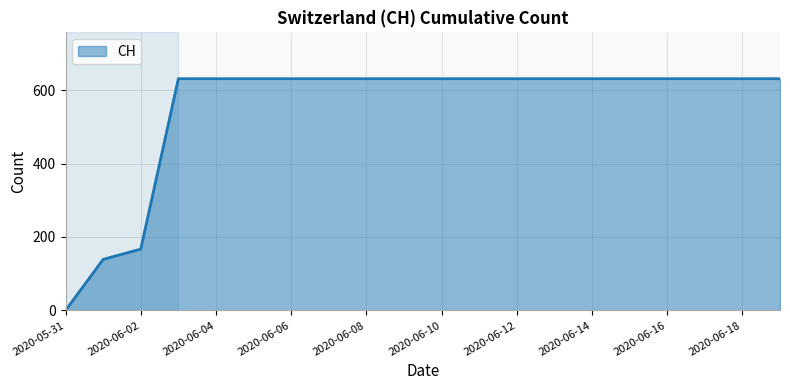

What is the difference between the maximum and minimum values?

631